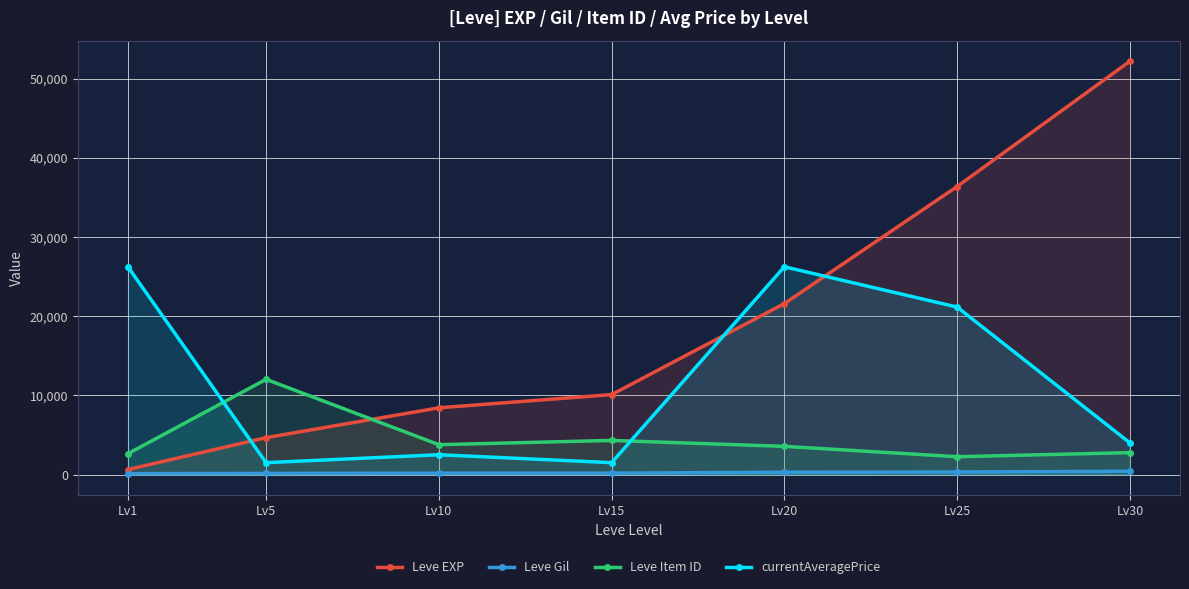

What is the value of the currentAveragePrice point at the 6th from the left?

21158